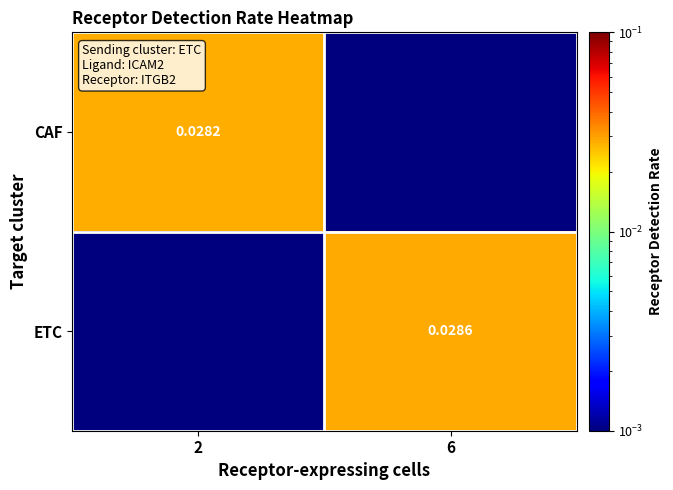

Is the value of ETC at 6 greater than the value of CAF at 2?

Yes